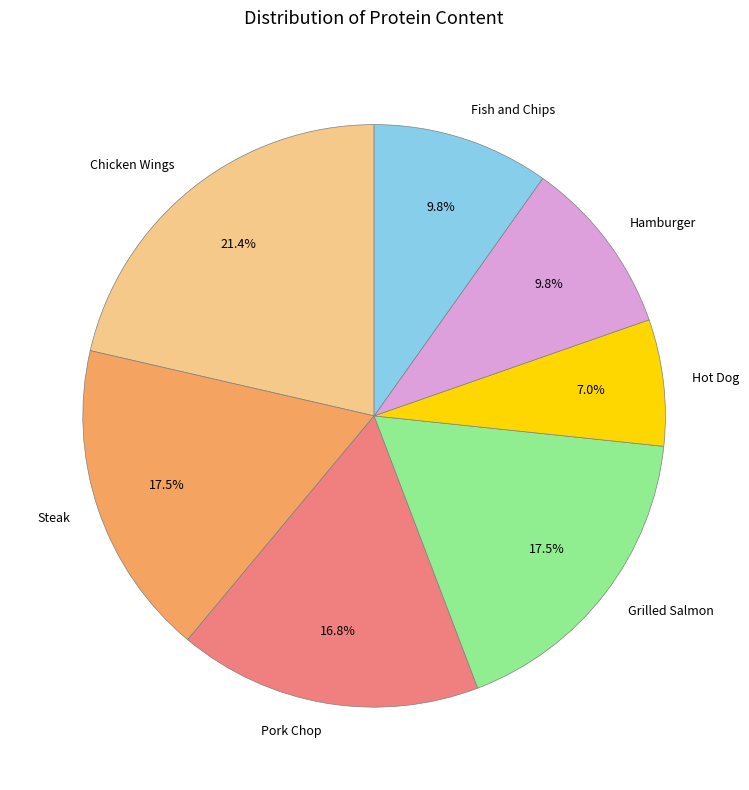

The Chicken Wings slice represents 21% of the pie. True or false?

True